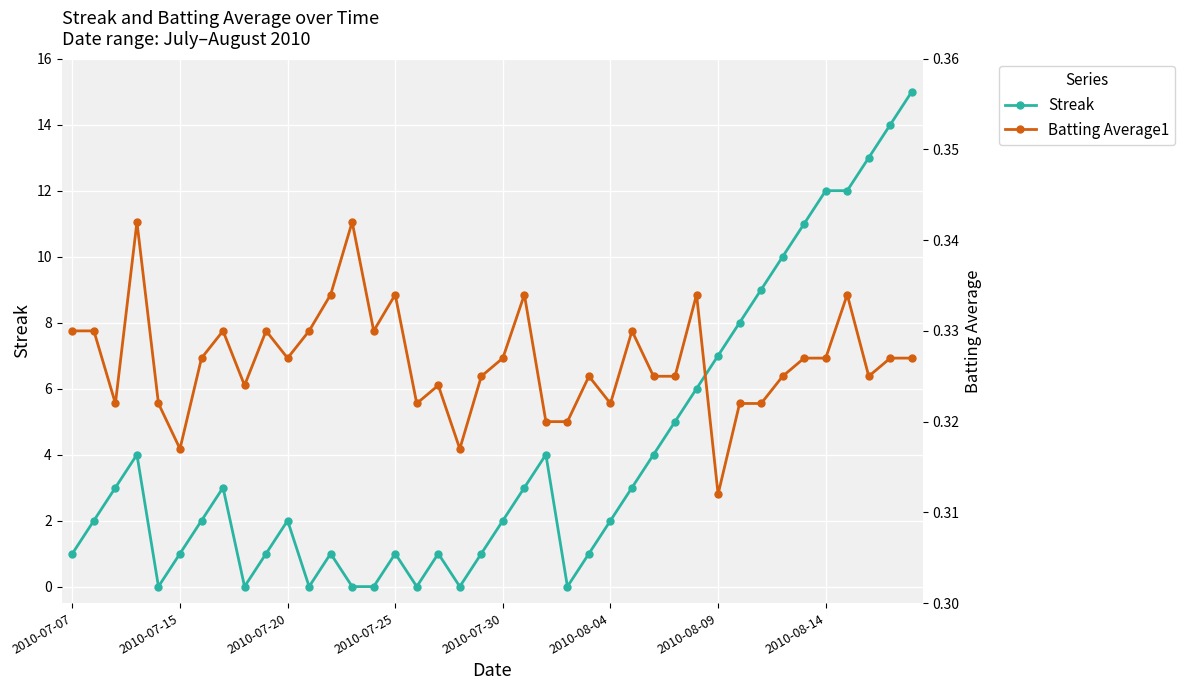

How many interior local peaks does the Batting Average1 series have?

11